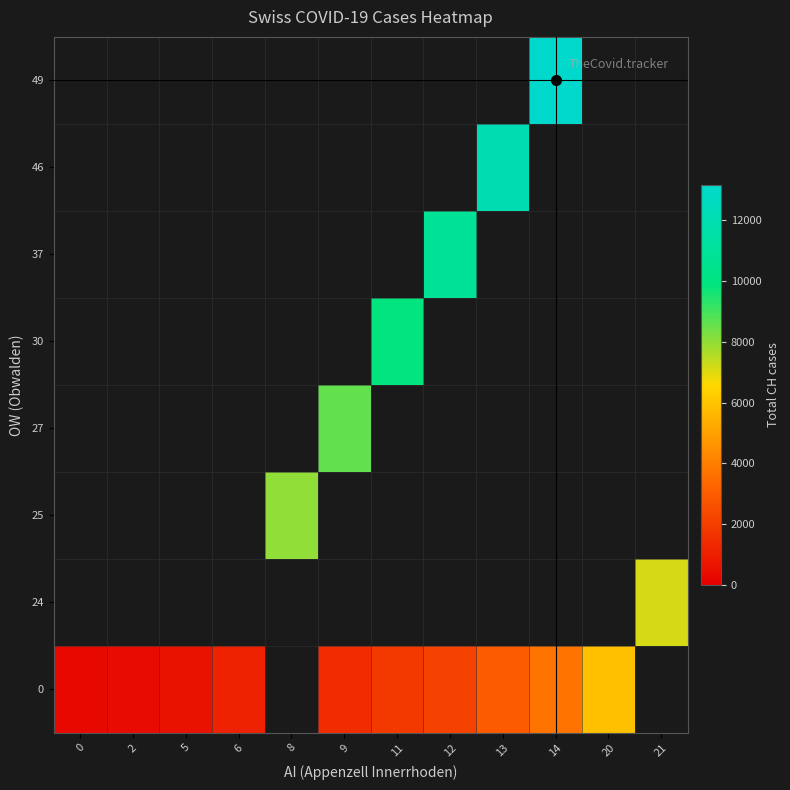

How many distinct data groups are displayed?

8